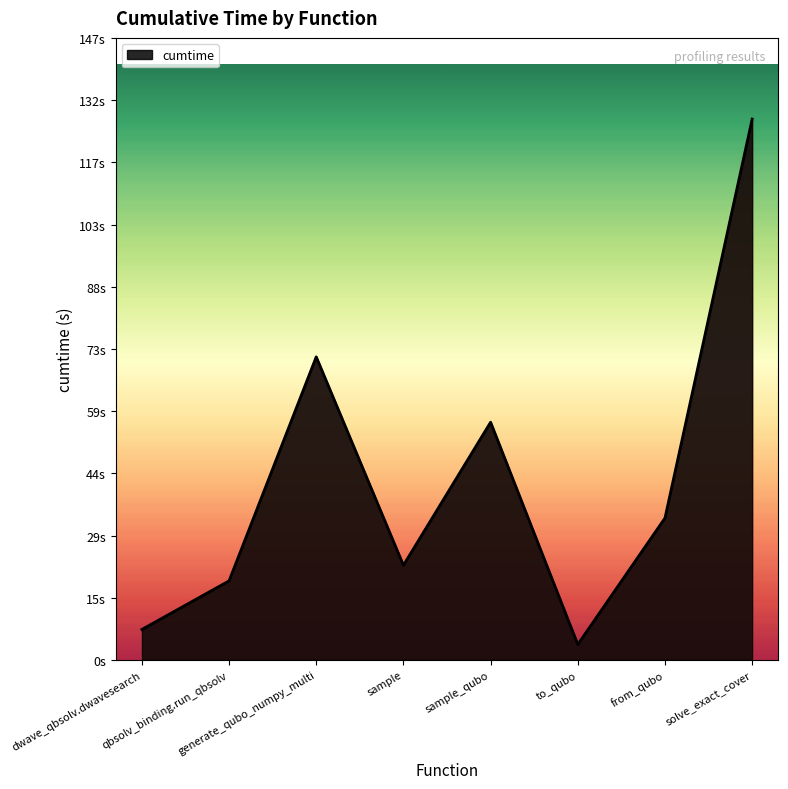

Is this an area chart (filled region under the line)?

Yes